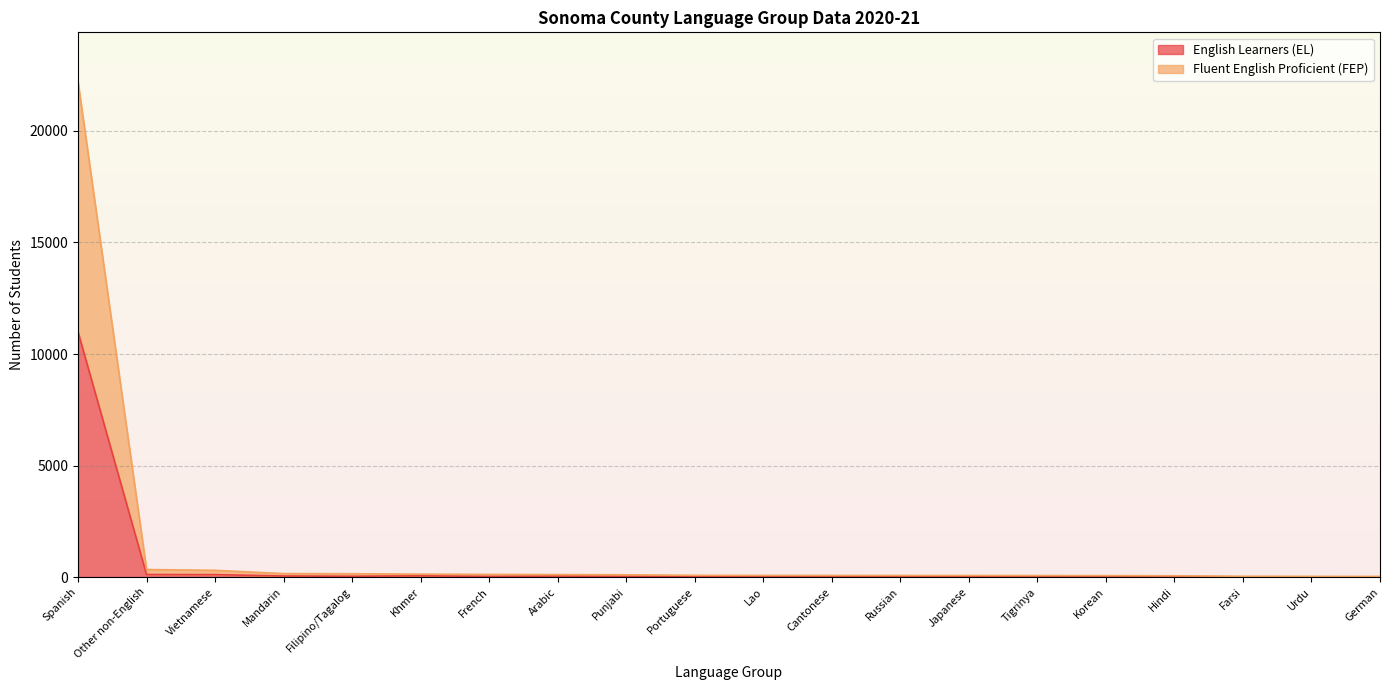

What is the label of the 18th point from the right?

Vietnamese